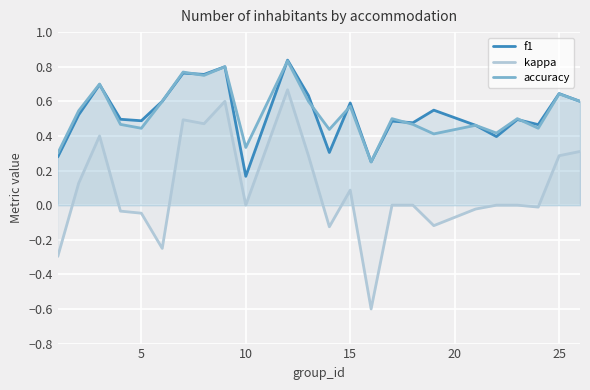

True or false: accuracy and kappa cross at least once.

False